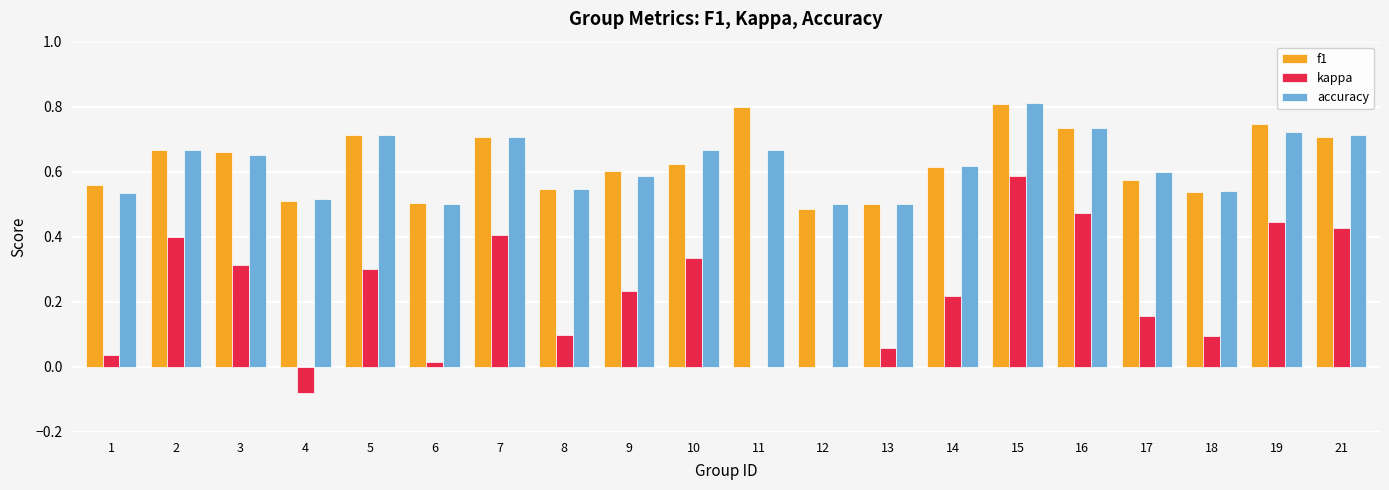

What is the sum of all f1 values?

12.6